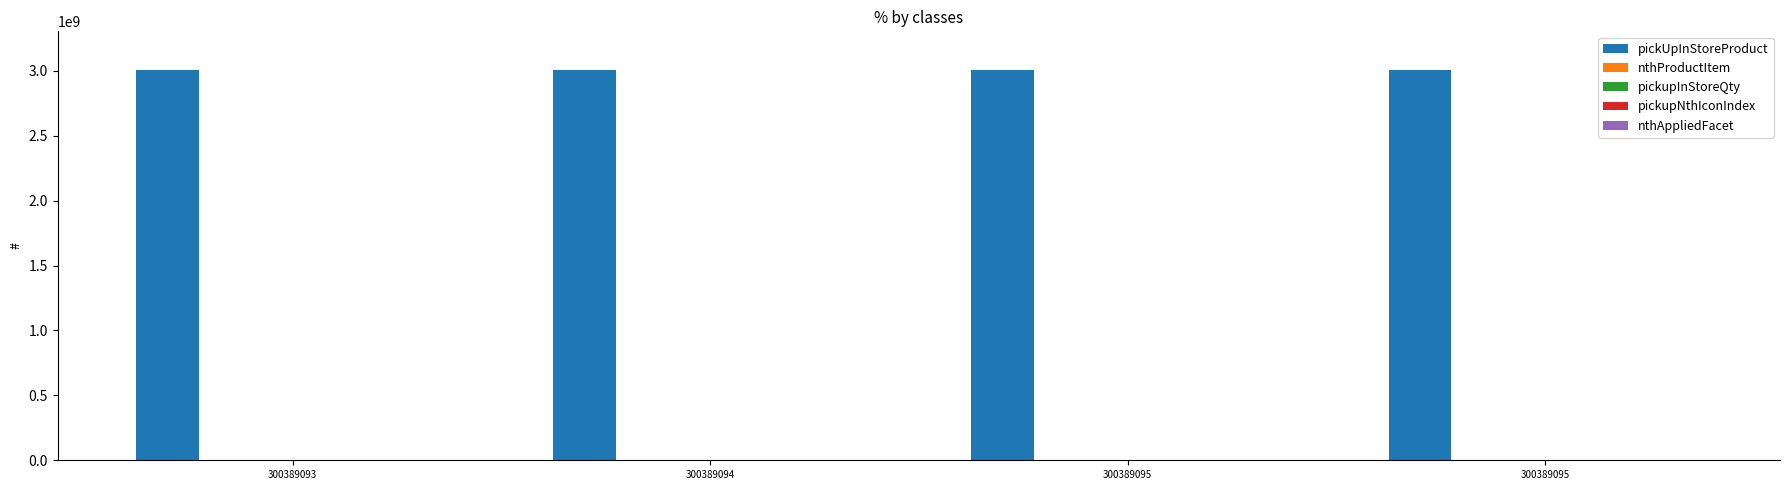

What is the average value of the pickupNthIconIndex series?

1